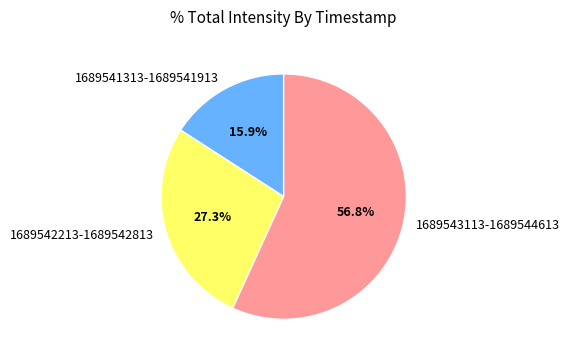

What percentage is NOT represented by 1689541313-1689541913?

84.1%